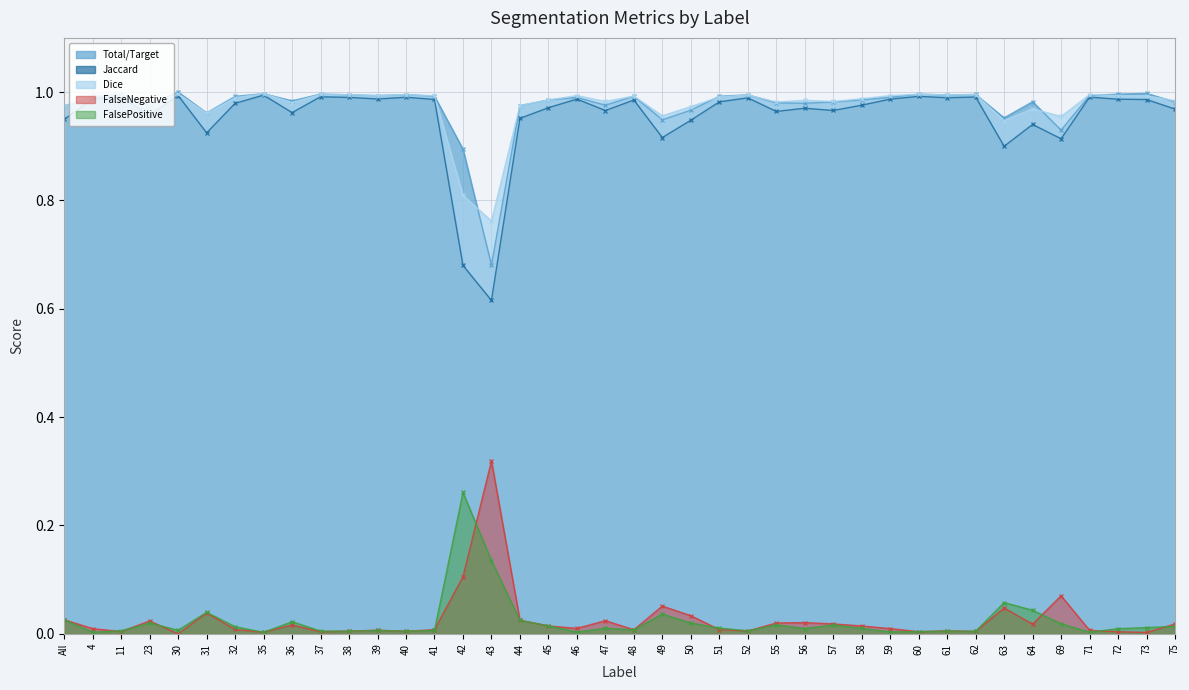

What is the total value across all series at 49?

2.9